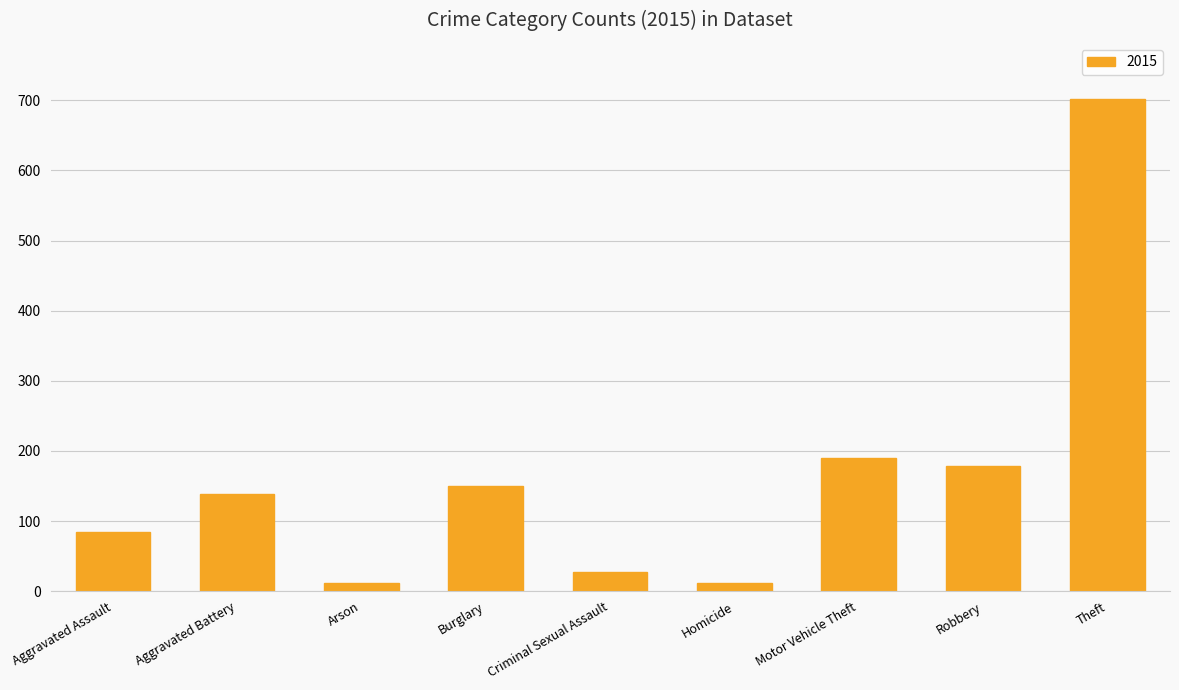

Which label corresponds to the largest value in the chart?

Theft